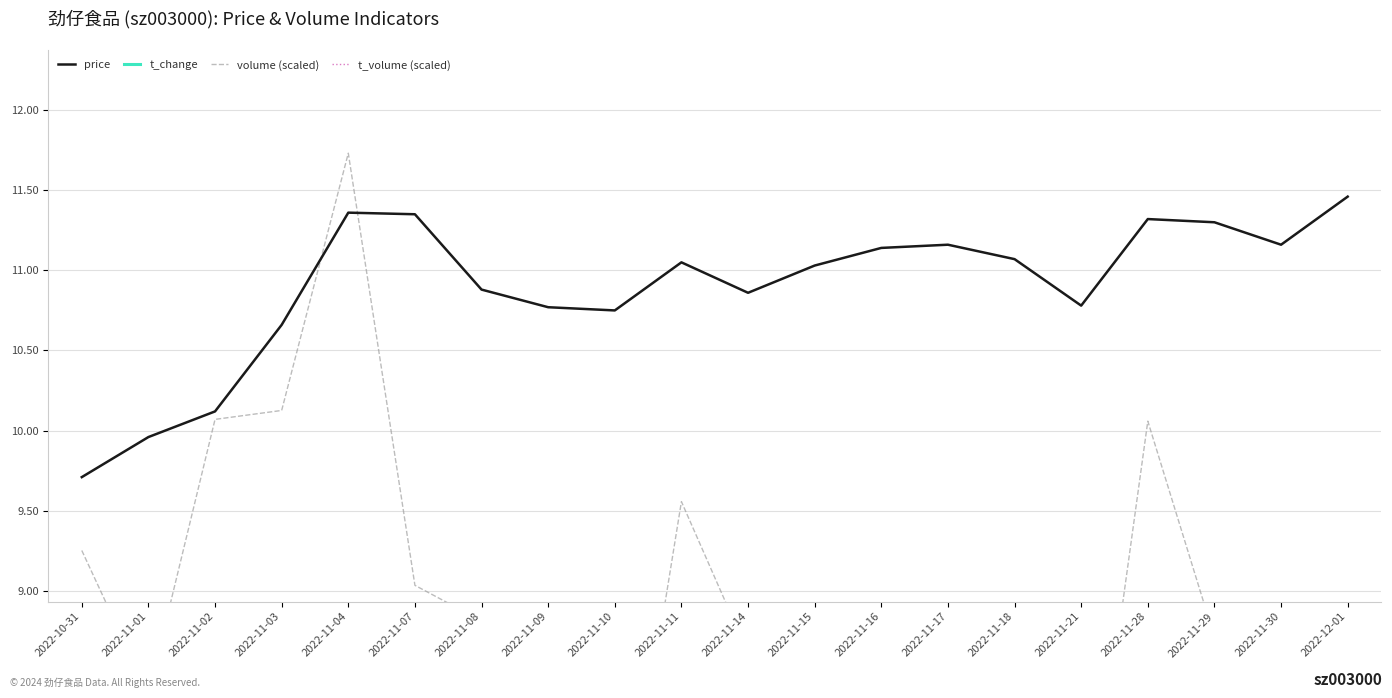

The t_change series shows 1.9 at 2022-11-10. True or false?

False